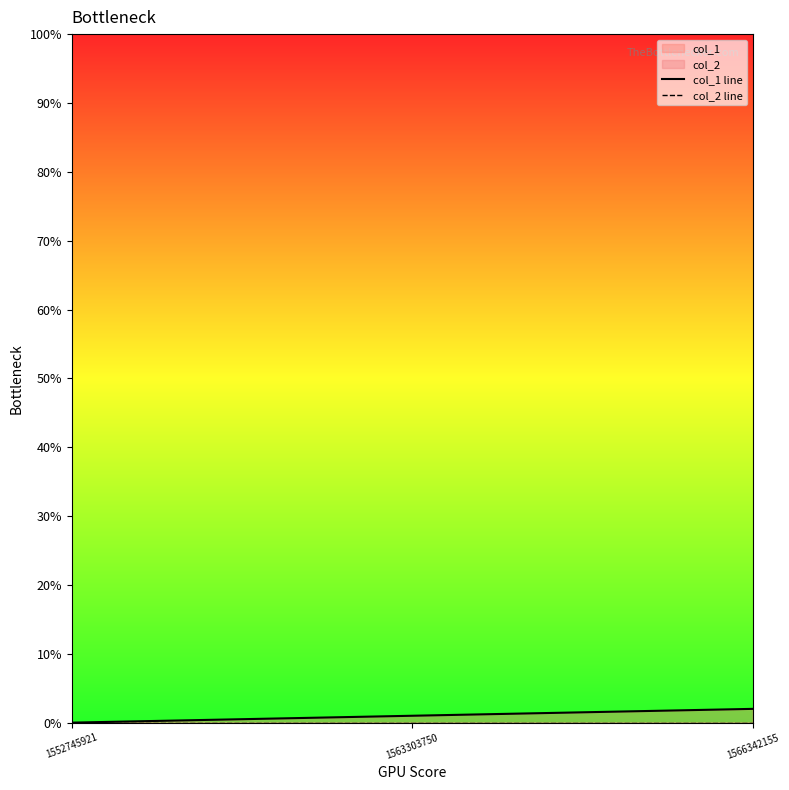

Is the value of col_1 line at 1563303750 greater than the value of col_2 line at 1563303750?

Yes